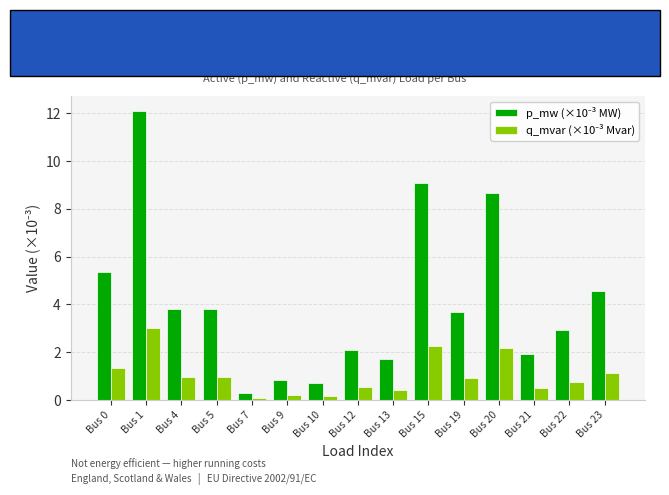

At which category is the sum across all series the highest?

Bus 1